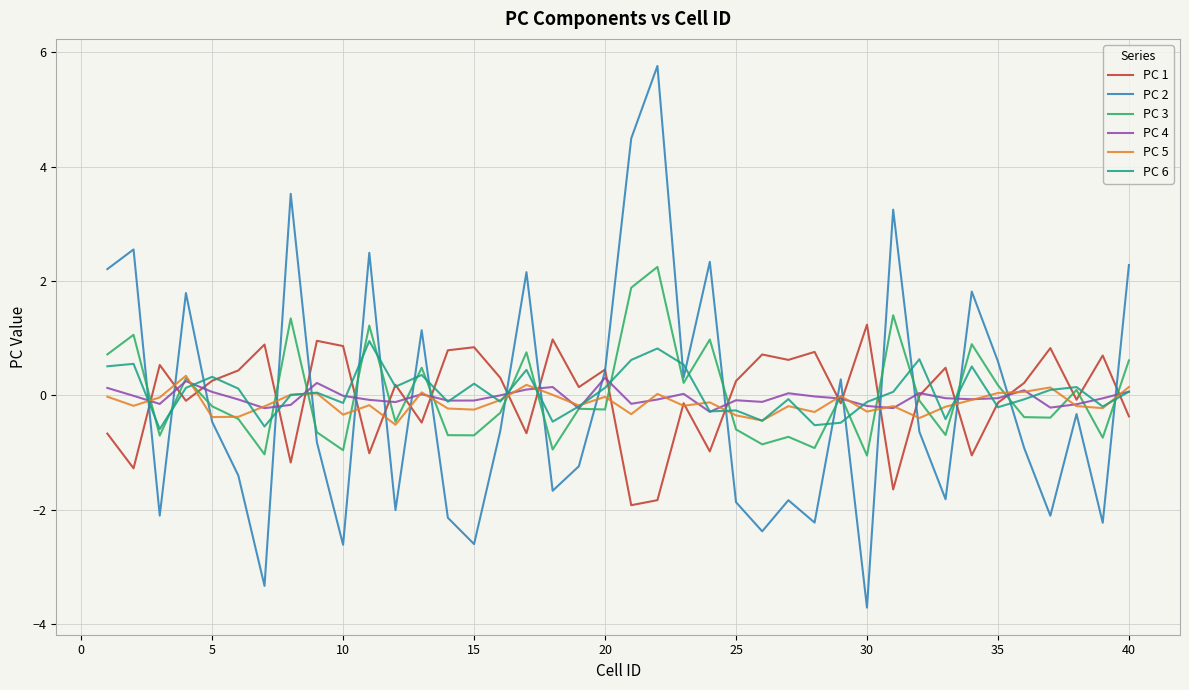

What is the maximum value shown in the chart?

5.8